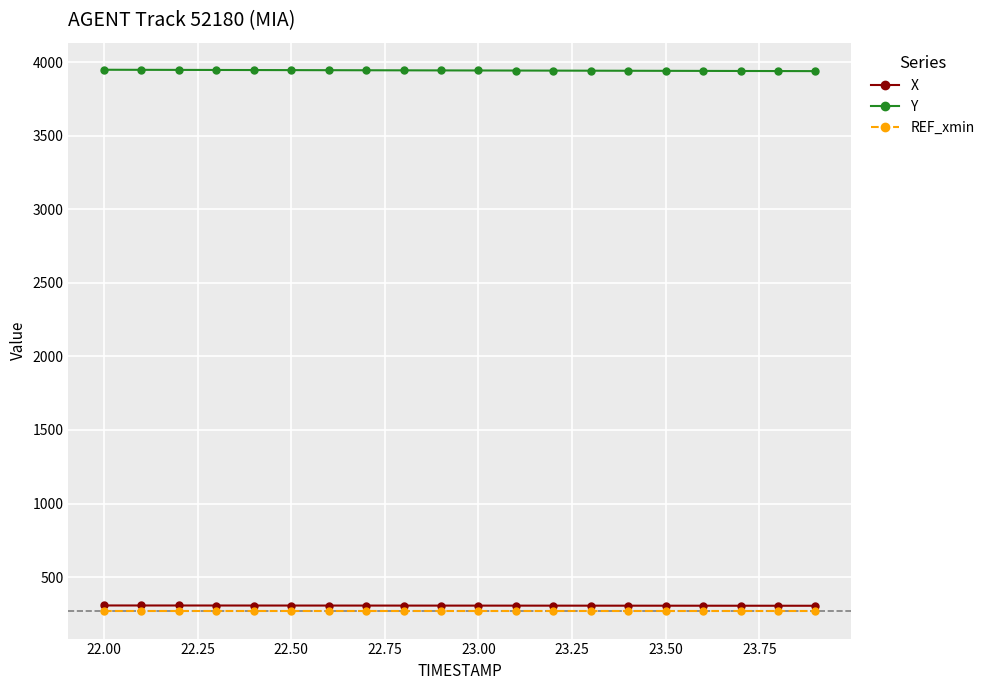

What is the smallest value displayed?

266.7